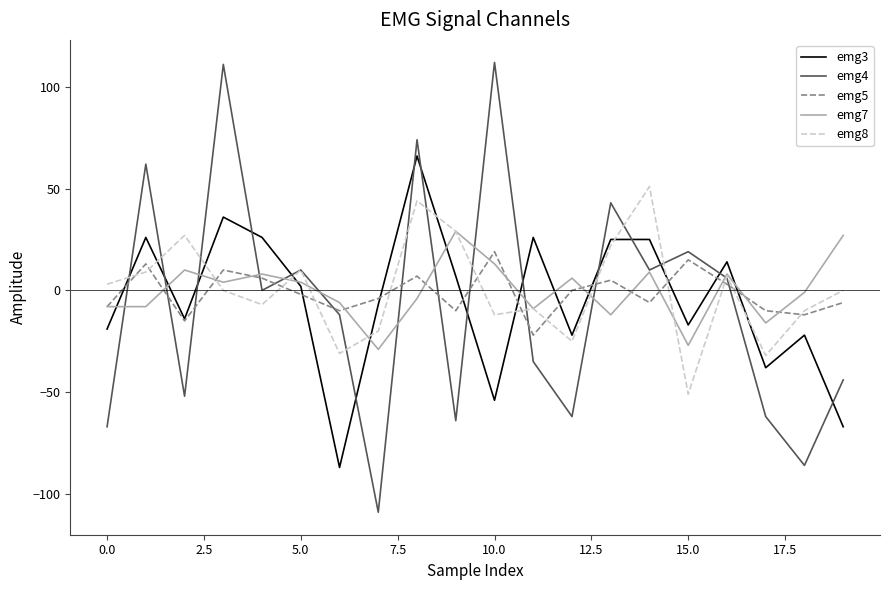

Which series has the largest range (max minus min)?

emg4